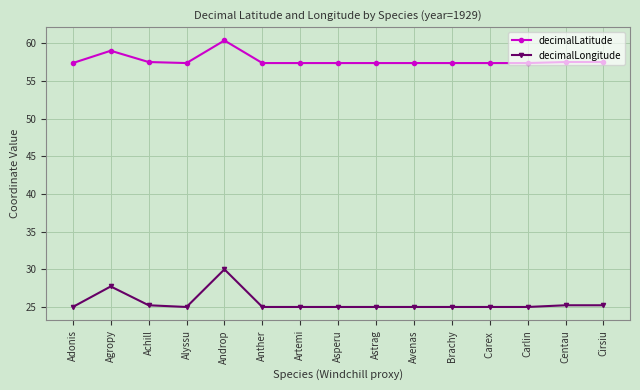

True or false: decimalLatitude has a value of 57.4 at Asperu.

True